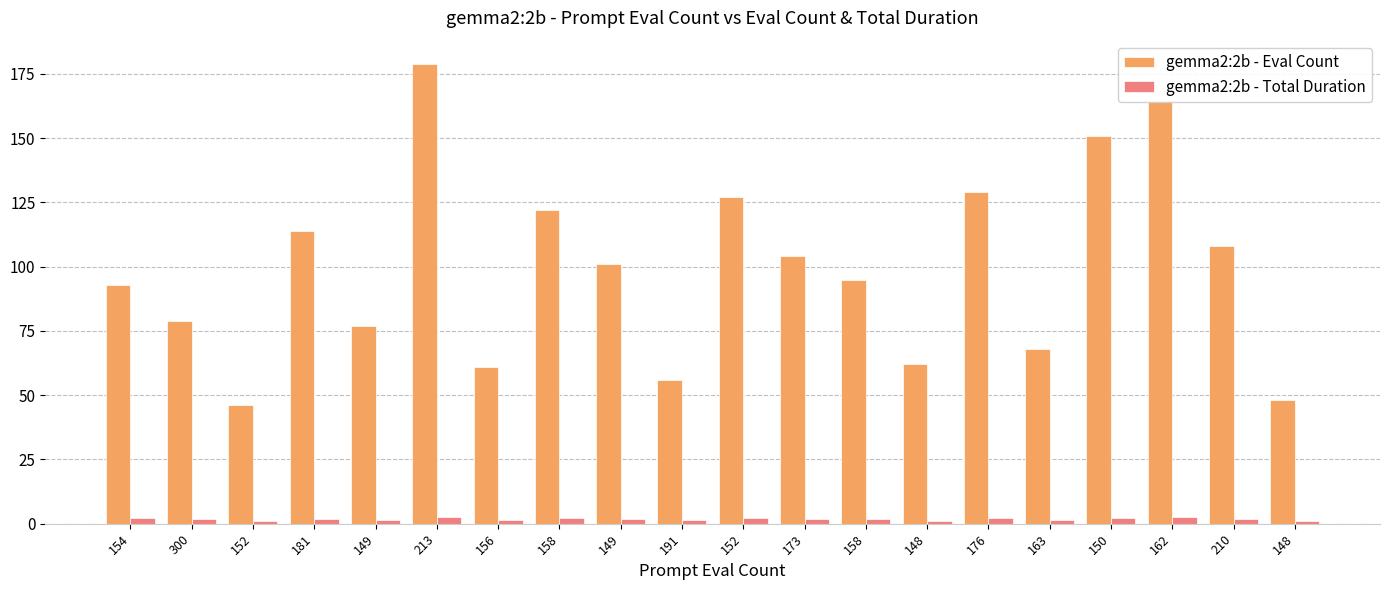

The value of gemma2:2b - Eval Count at 191 is 98.1. True or false?

False